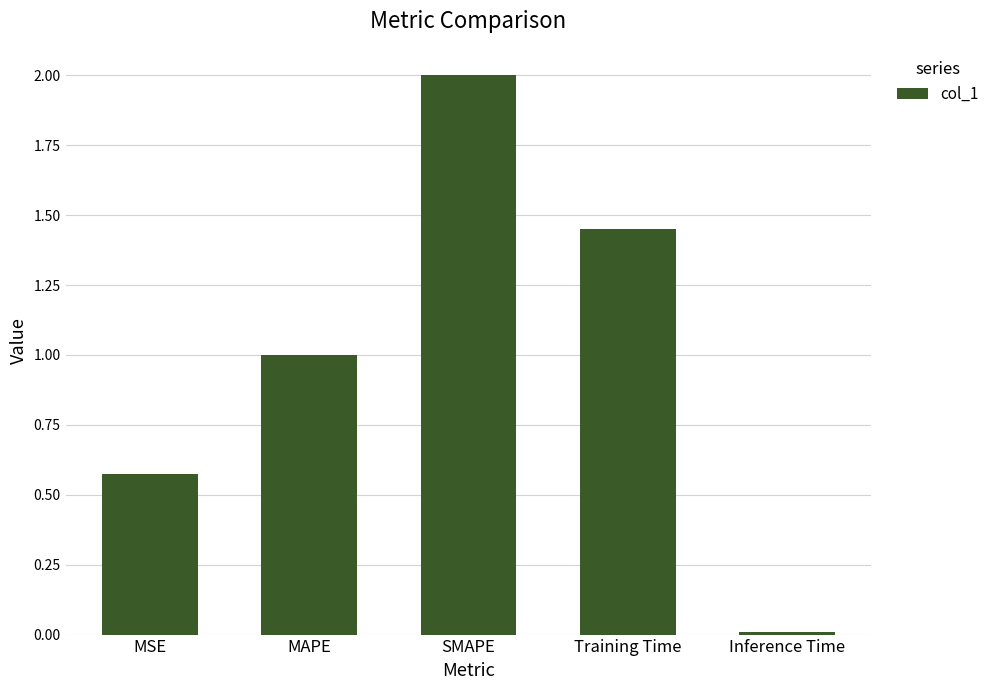

What is the sum of the values at Training Time and MSE?

2.0